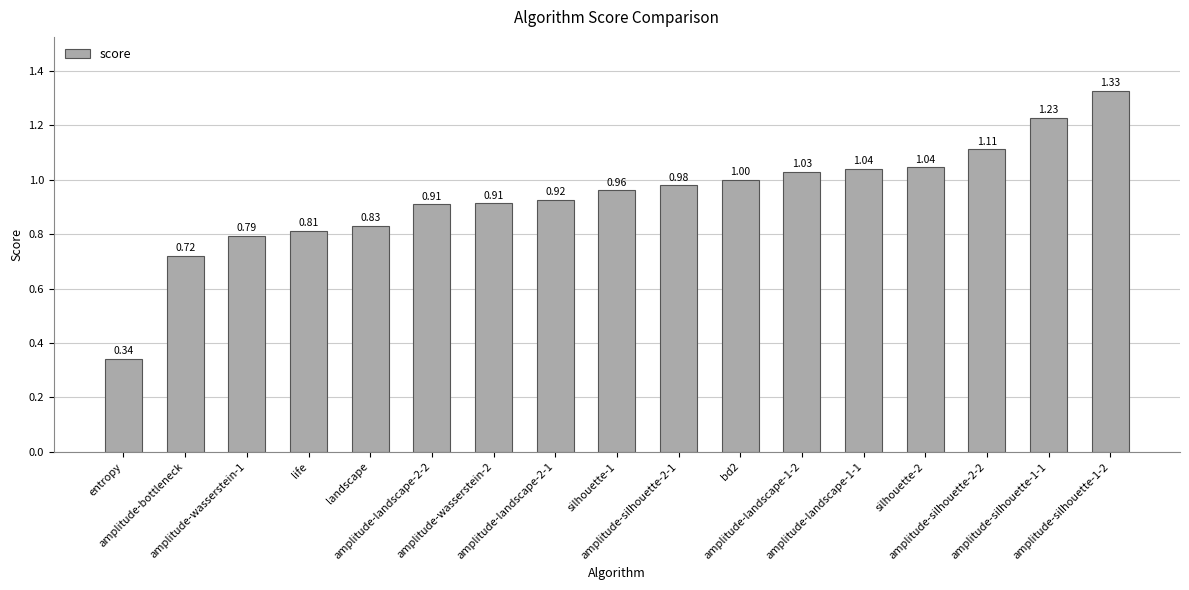

What position from the right is bd2?

7